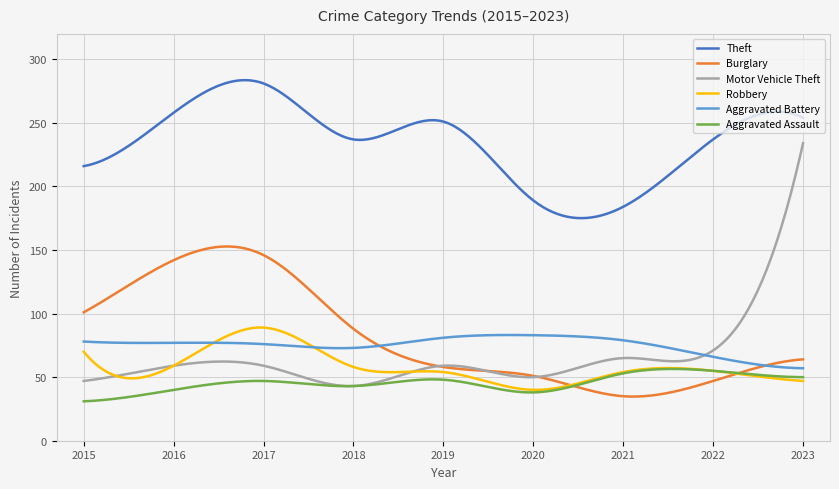

Which series has the largest total across all categories?

Theft